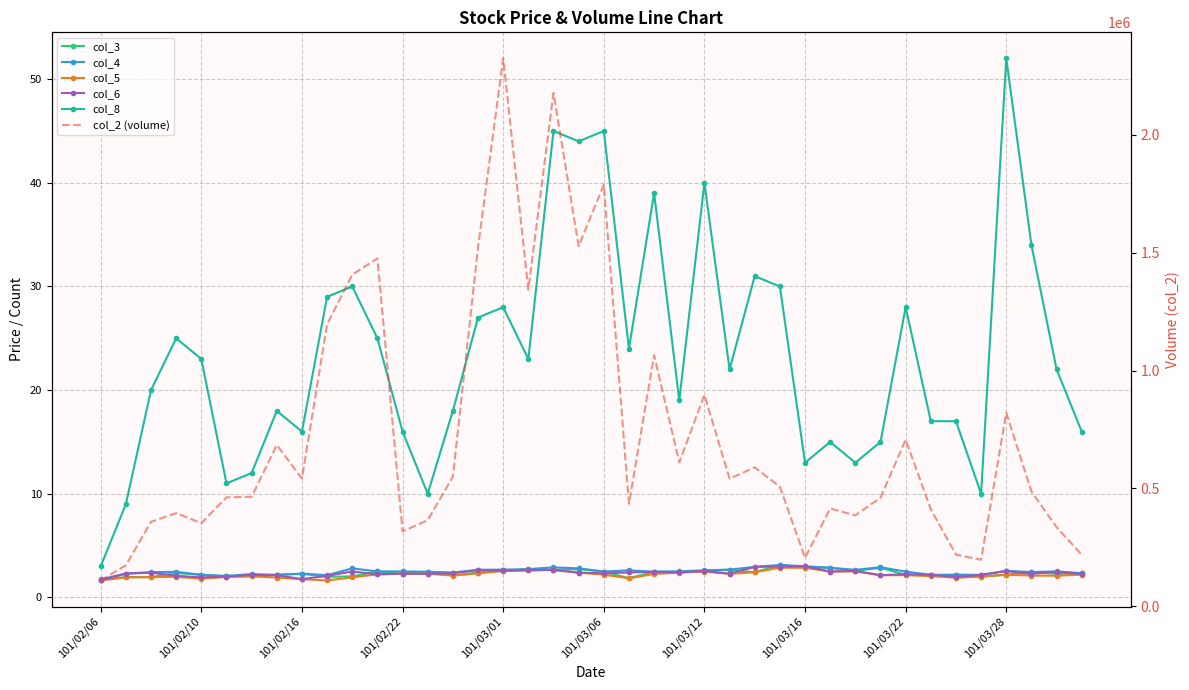

True or false: col_2 (volume) and col_5 intersect in this chart.

False